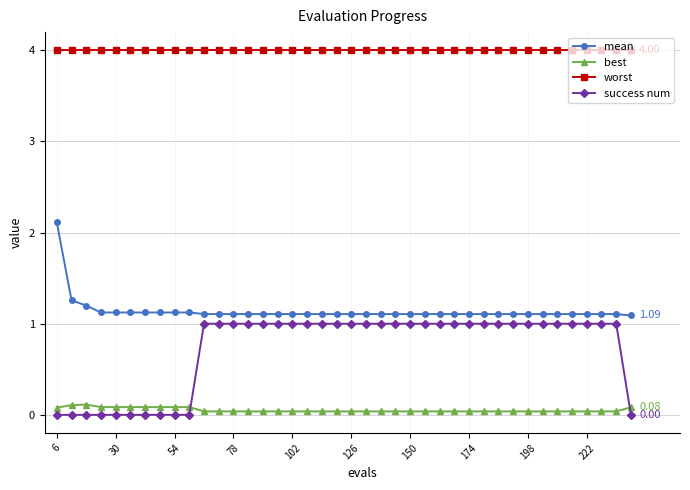

What is the average value of the success num series?

0.7